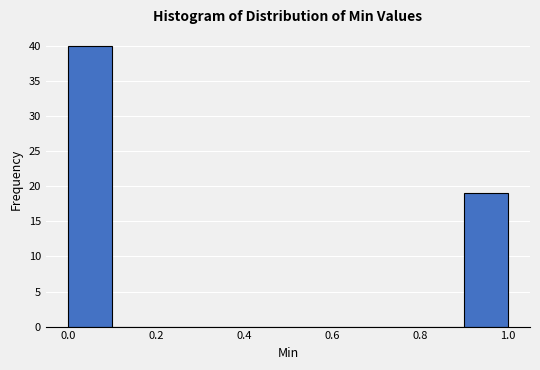

Reading left to right, transcribe this chart: for each bar, give the range it covers on the x-axis and its height. The values are not printed on the chart, so give them approximately, as read against the axis.

0.0 to 0.1: 40
0.1 to 0.2: 0
0.2 to 0.3: 0
0.3 to 0.4: 0
0.4 to 0.5: 0
0.5 to 0.6: 0
0.6 to 0.7: 0
0.7 to 0.8: 0
0.8 to 0.9: 0
0.9 to 1.0: 19